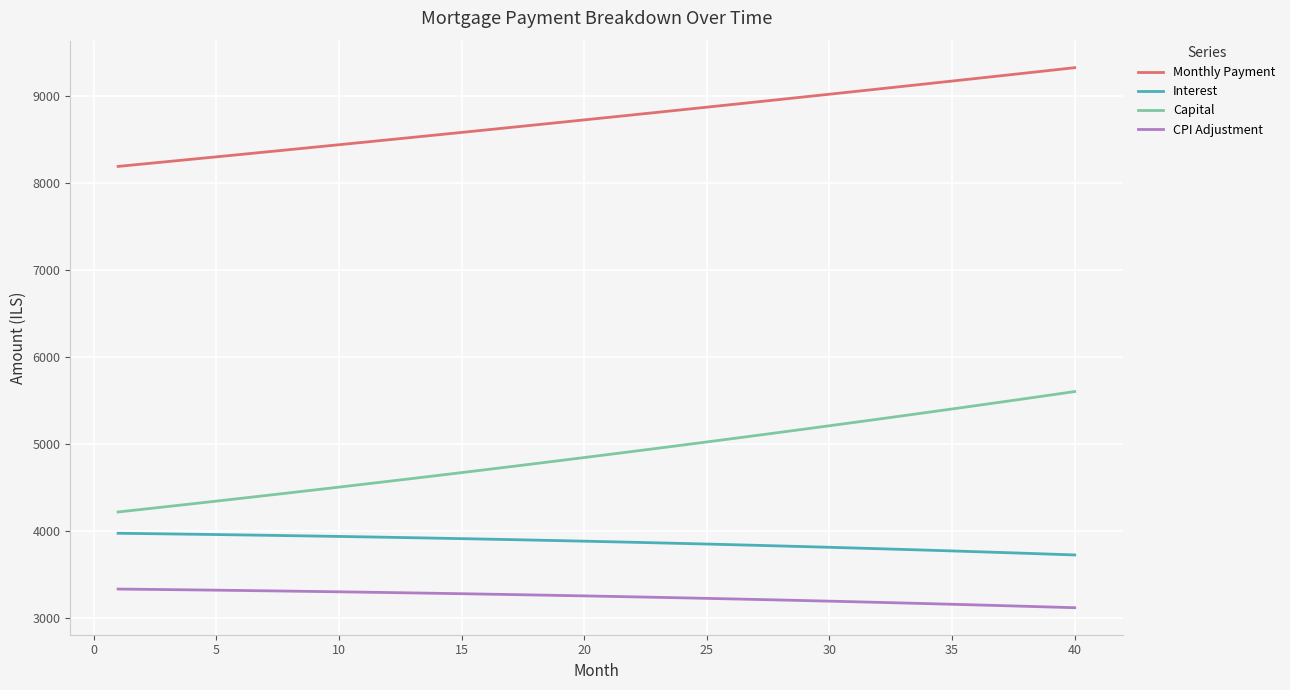

List the series in order of their peak value, highest first.

Monthly Payment, Capital, Interest, CPI Adjustment